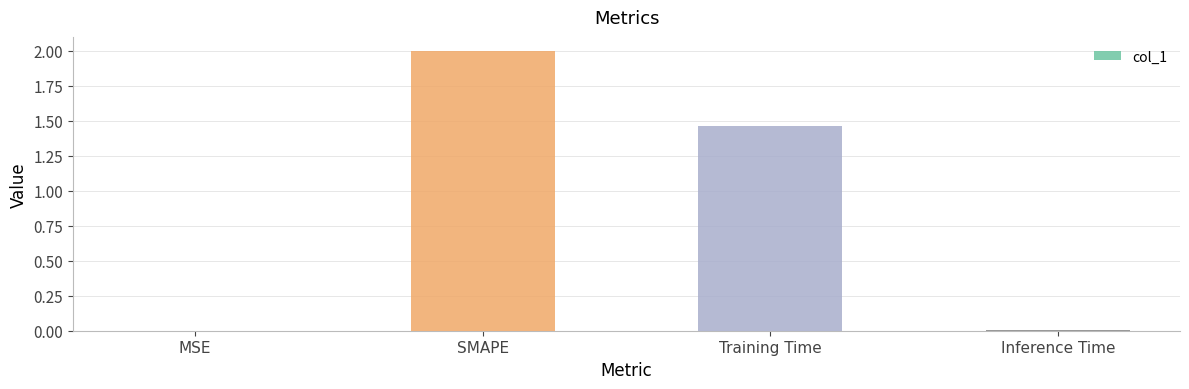

Is it true that the value at Inference Time is 0.0?

True